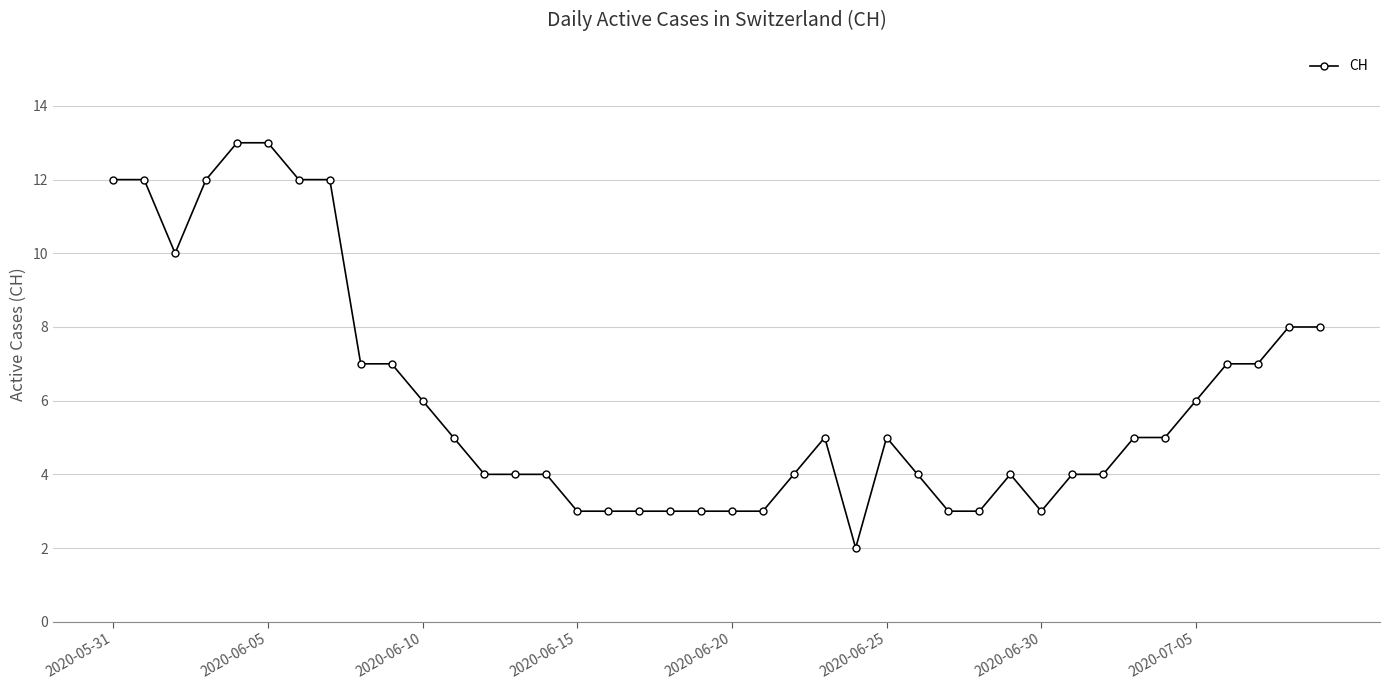

What is the average value?

6